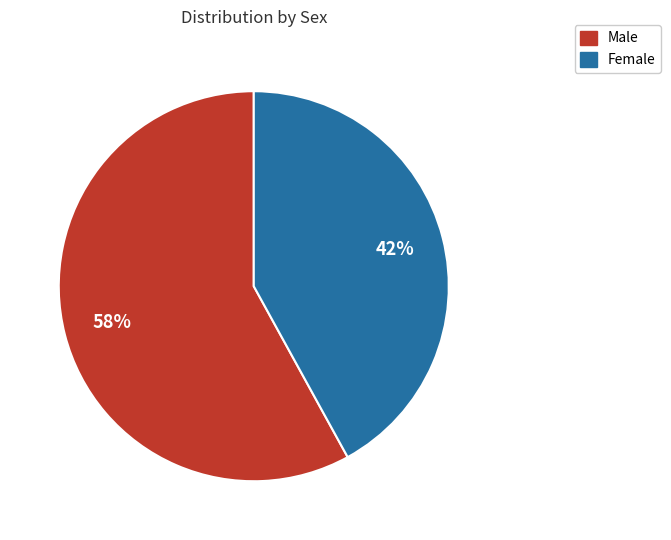

To the nearest percent, what is the average slice percentage?

50%